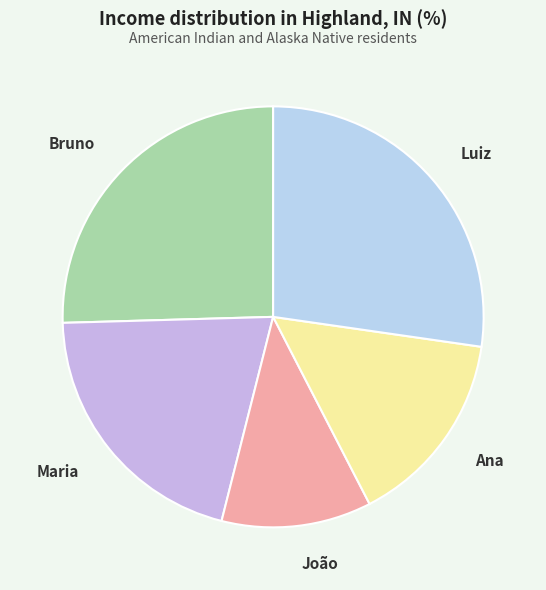

Does Maria account for over 50% of the chart?

No